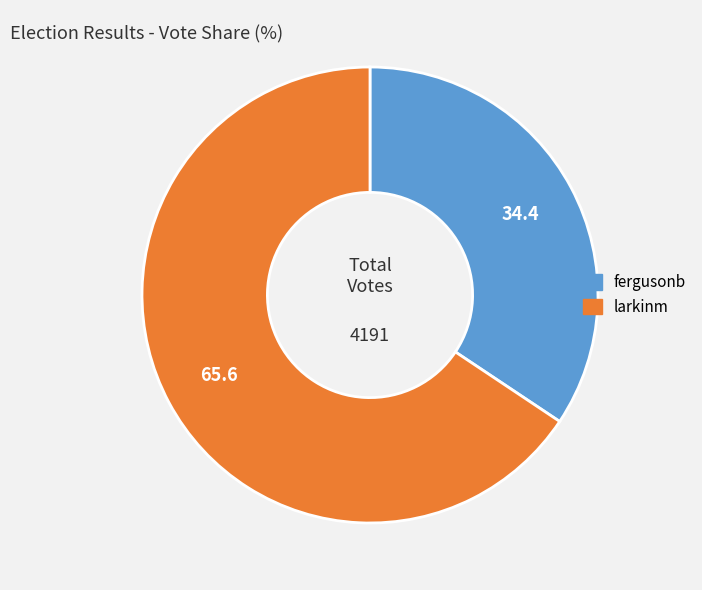

Combined, do fergusonb and larkinm account for over 50%?

Yes